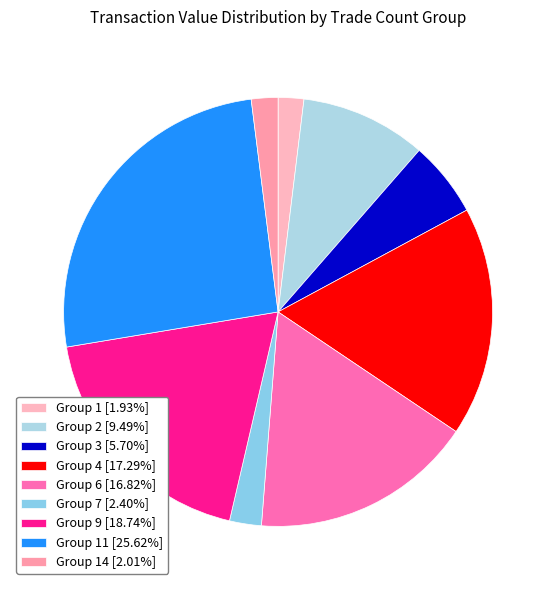

How many segments does this pie chart have?

9